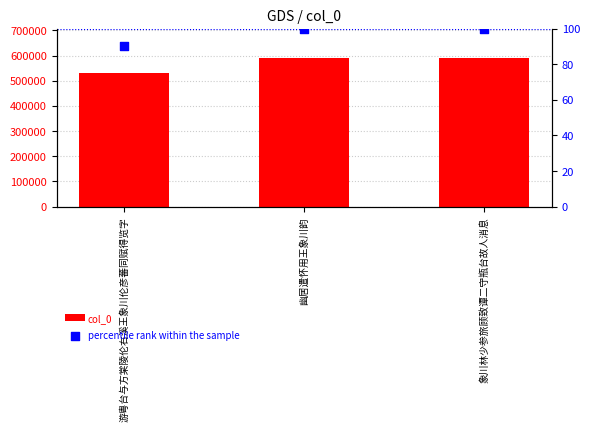

Which series contains the highest Y value?

col_0